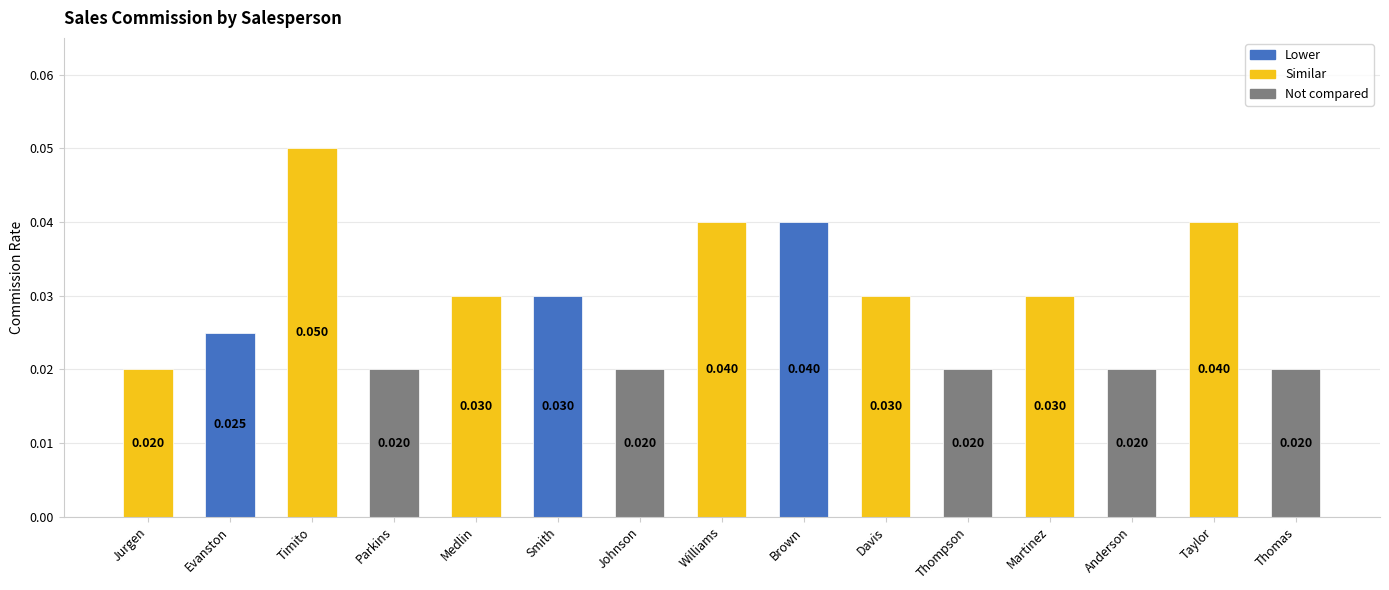

Which category has the highest value across all series?

Timito